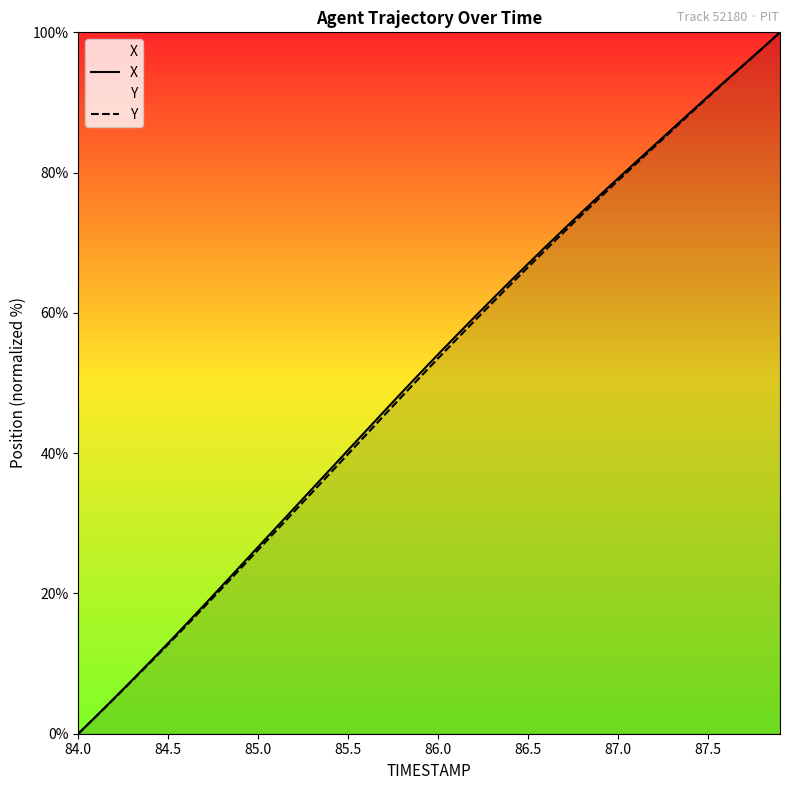

At which category does the chart reach its minimum across all series?

84.0